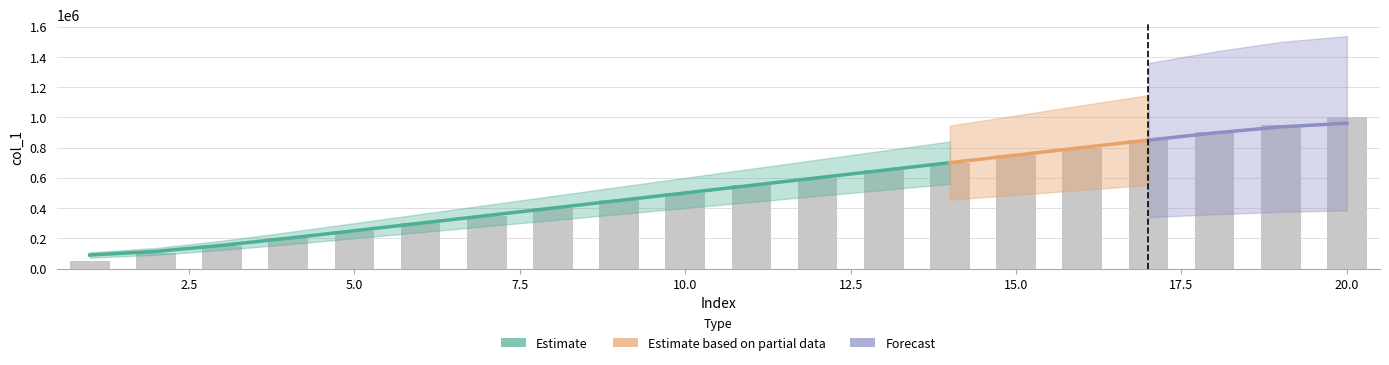

Which has a higher value, 11 or 16?

16